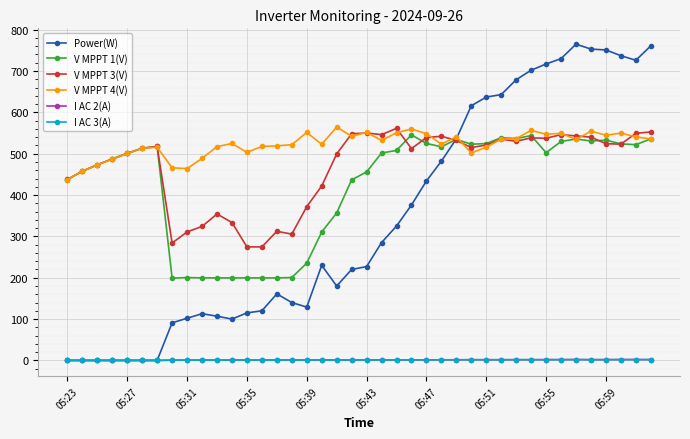

What is the value of the V MPPT 4(V) point at the 7th from the left?

515.6